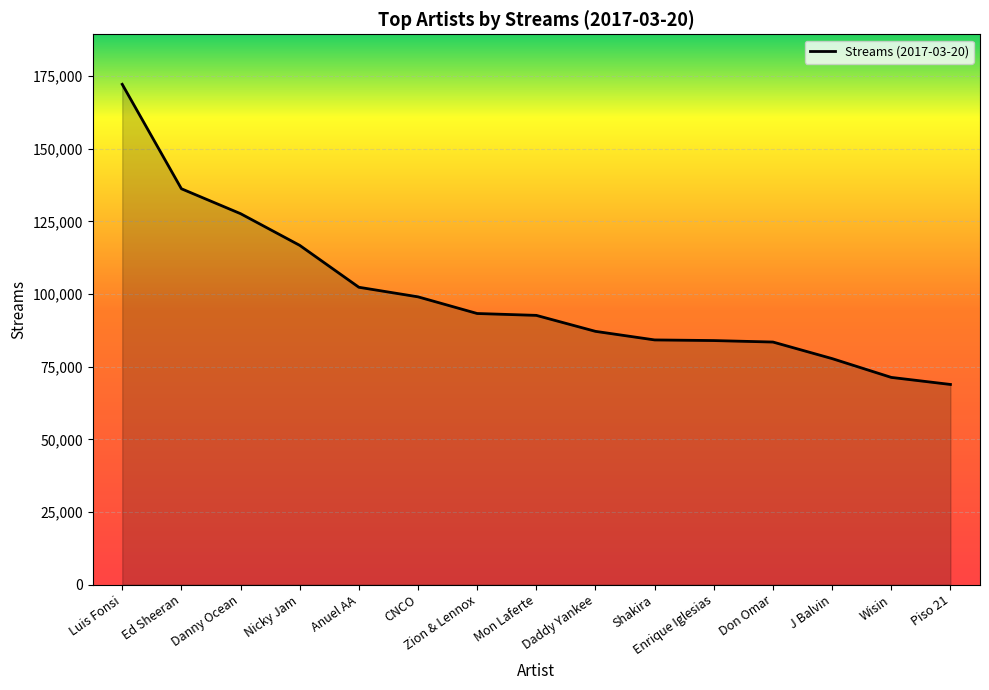

At which label does the data first exceed 92675?

Luis Fonsi